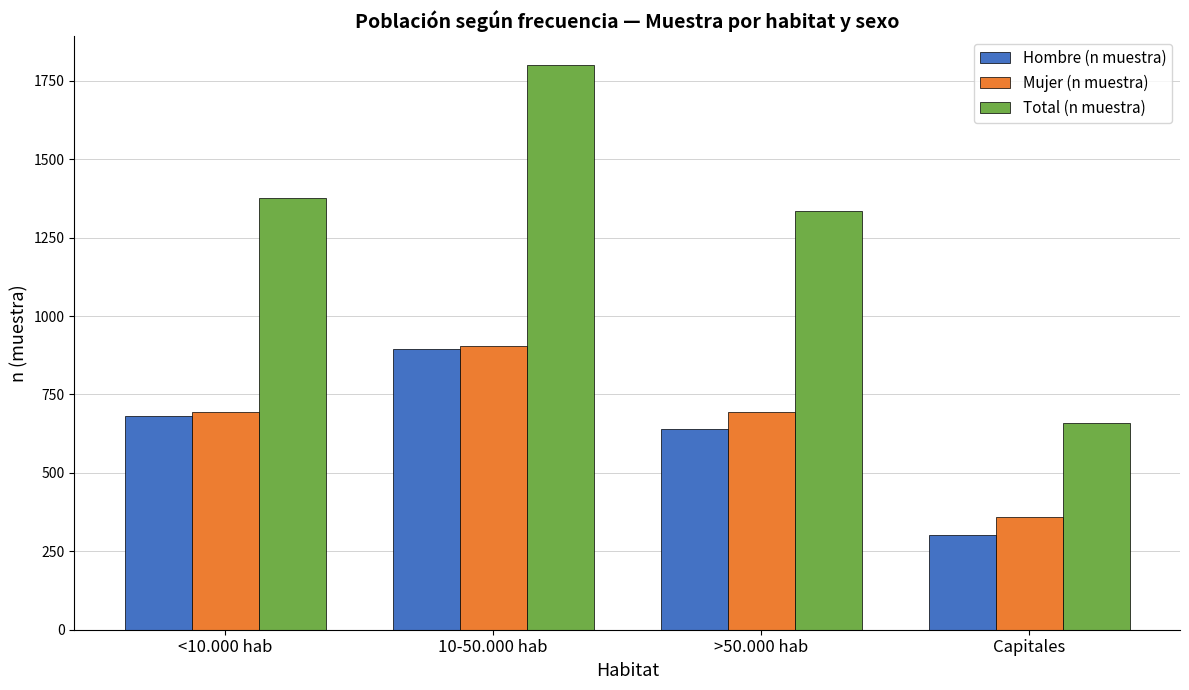

What is the sum of the Hombre (n muestra) values at >50.000 hab and <10.000 hab?

1322